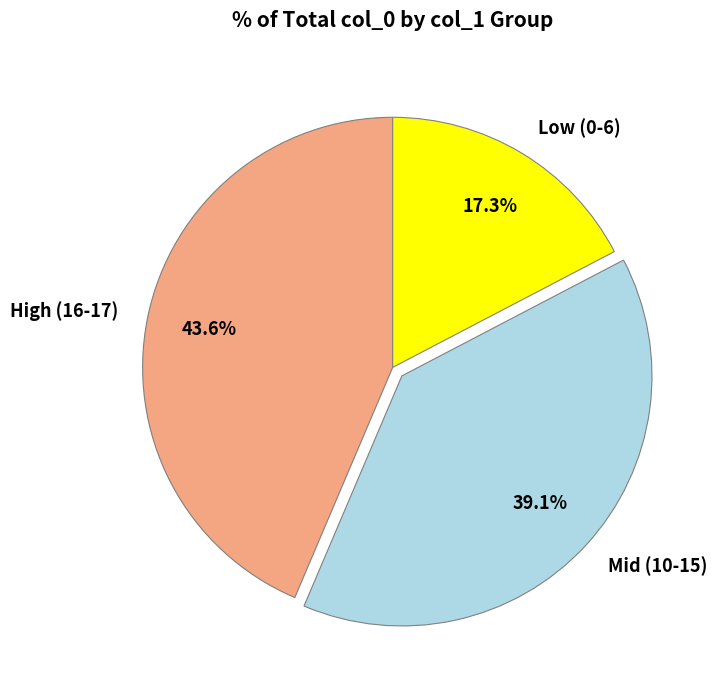

How many slices are in this pie chart?

3